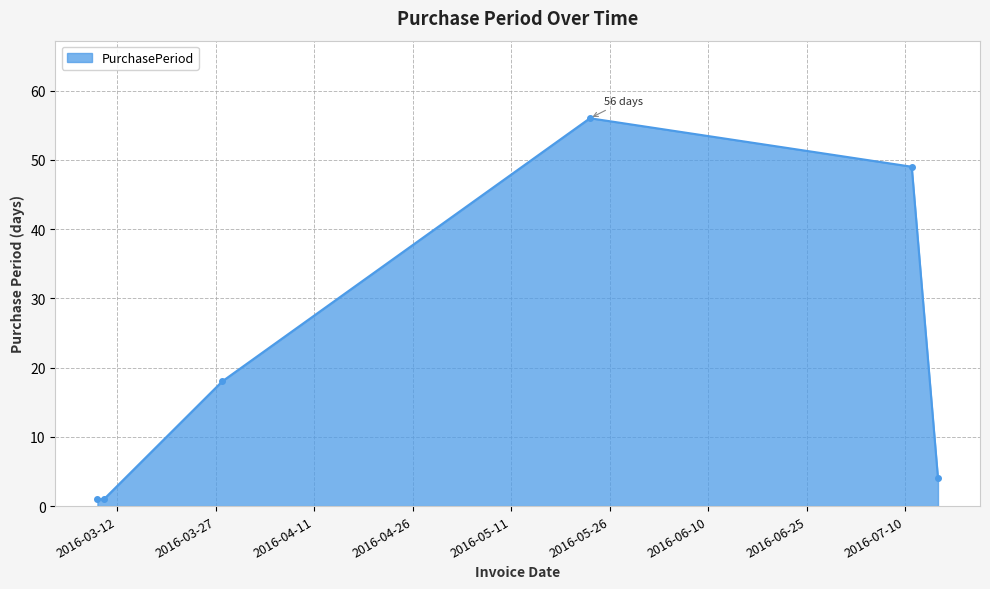

Reading left to right, transcribe all the data shown in this chart.

1	1	18	56	49	4